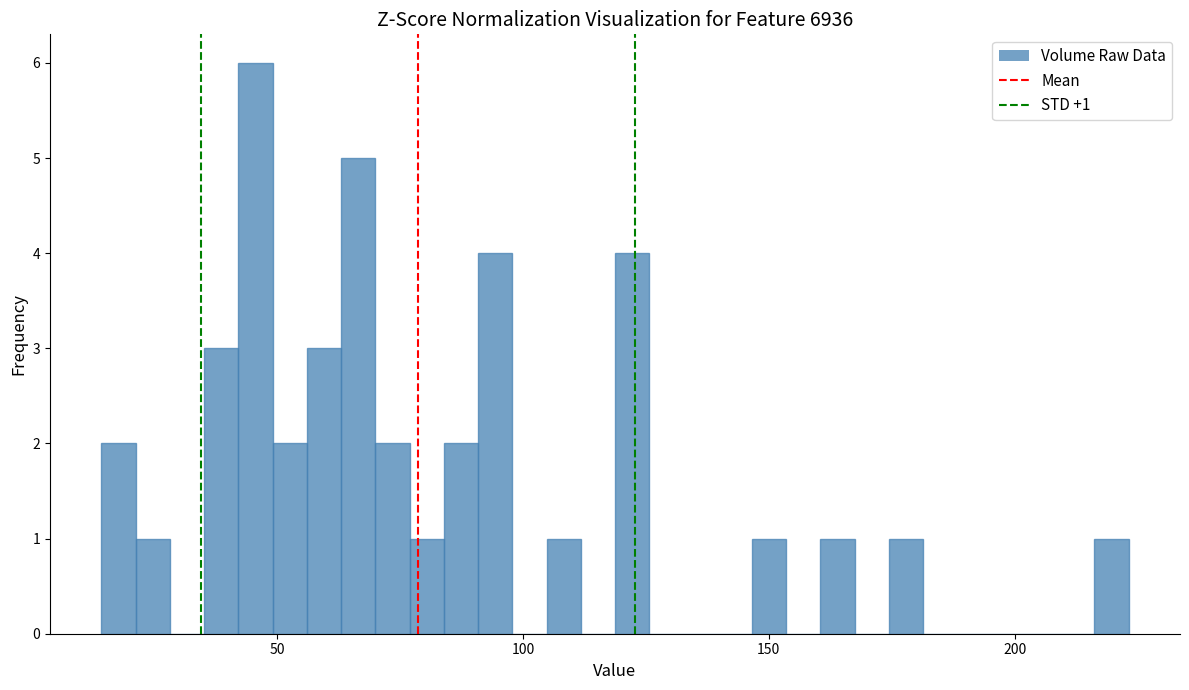

Around what value on the x-axis is the tallest bar? Give the approximate position of its centre, as read against the axis.

45